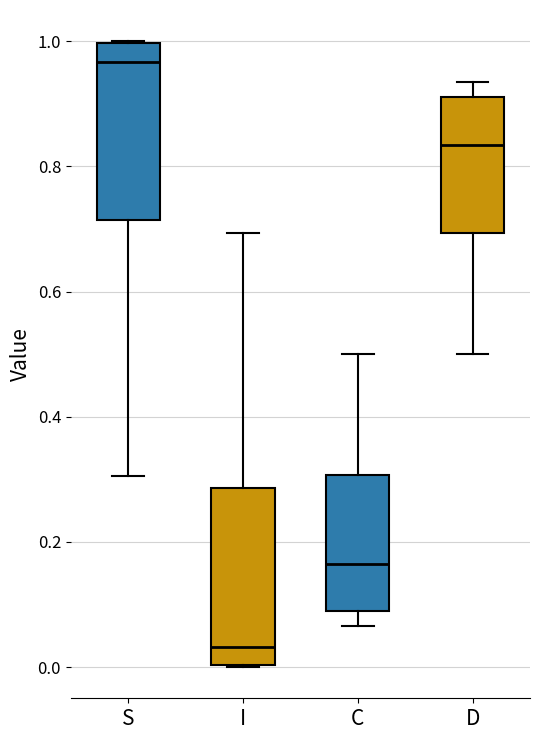

Which box's median line is the highest?

S